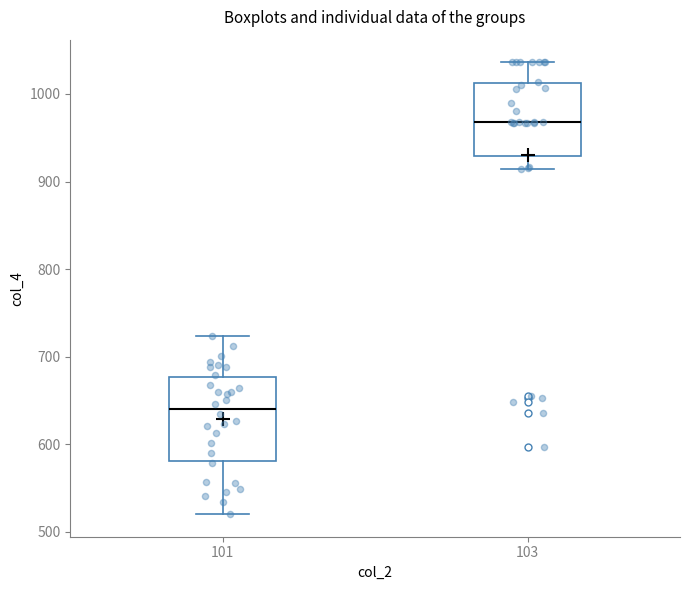

Which box's median line is the lowest?

101